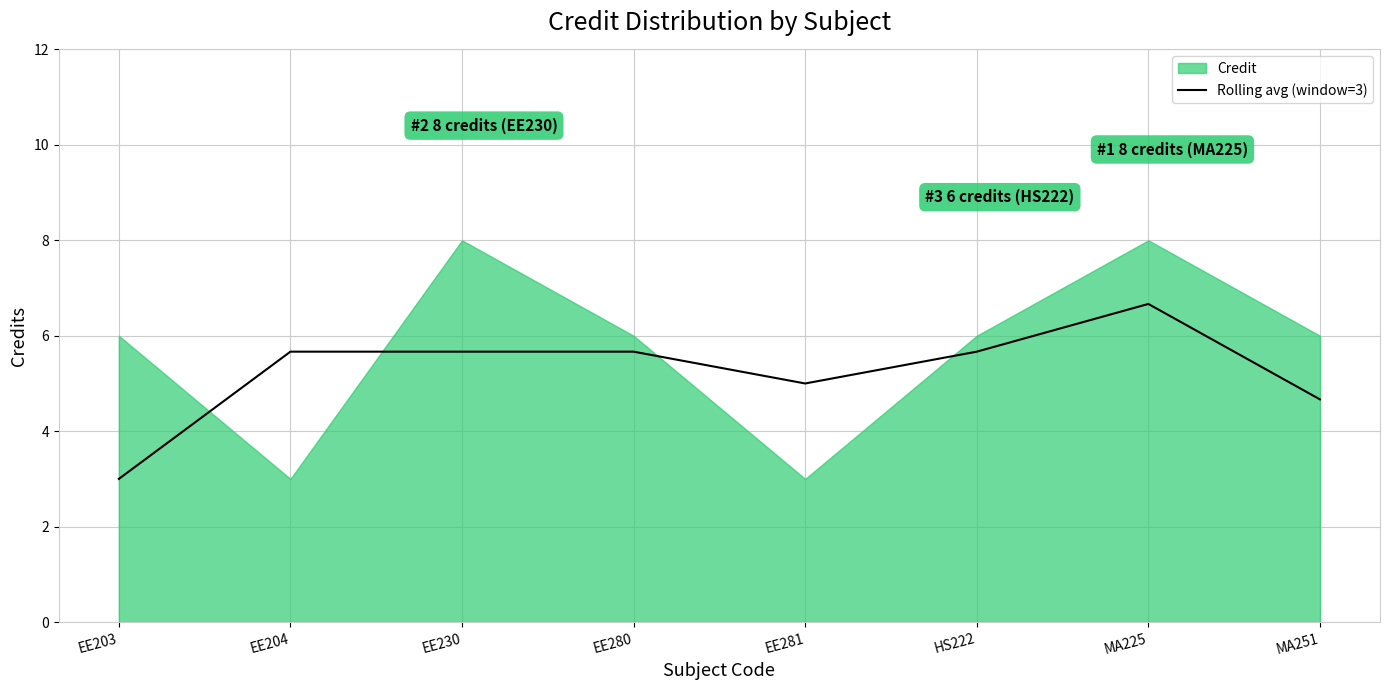

True or false: Rolling avg (window=3) has a value of 2.7 at MA251.

False